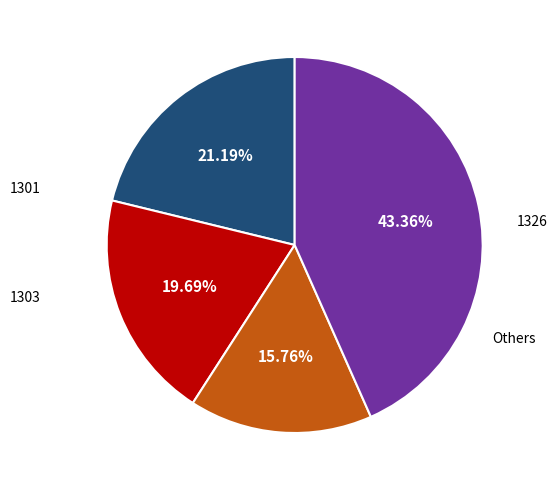

Is there any slice that represents more than half of the pie?

No